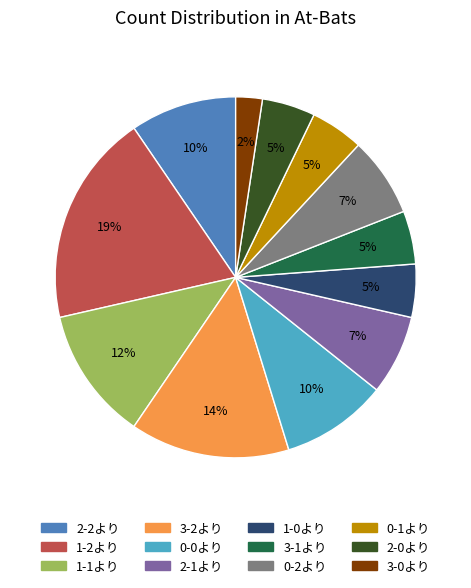

To the nearest percent, what is the average slice percentage?

8%